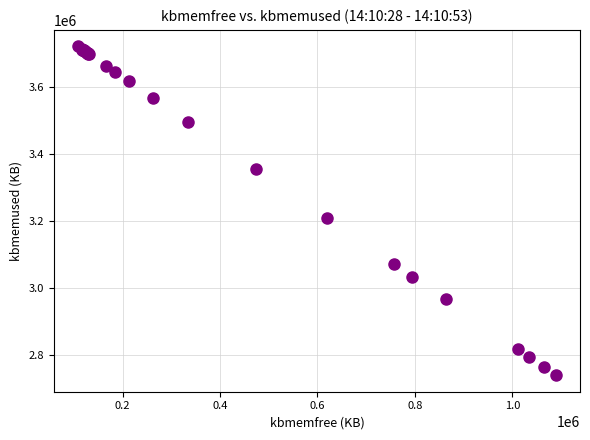

What Y value in the scatter plot is closest to 3230800?

3209280